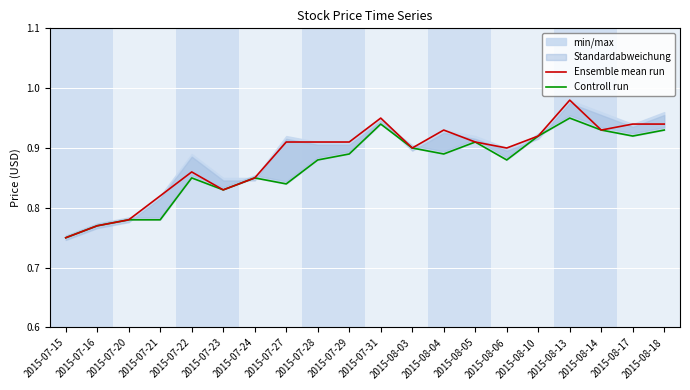

Which series has the largest total across all categories?

Ensemble mean run